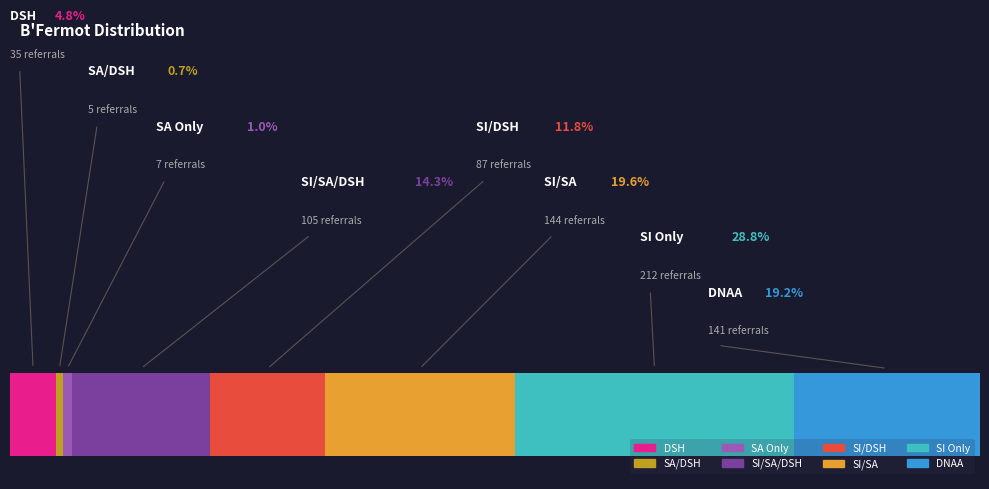

Does DSH represent more than half of the total?

No